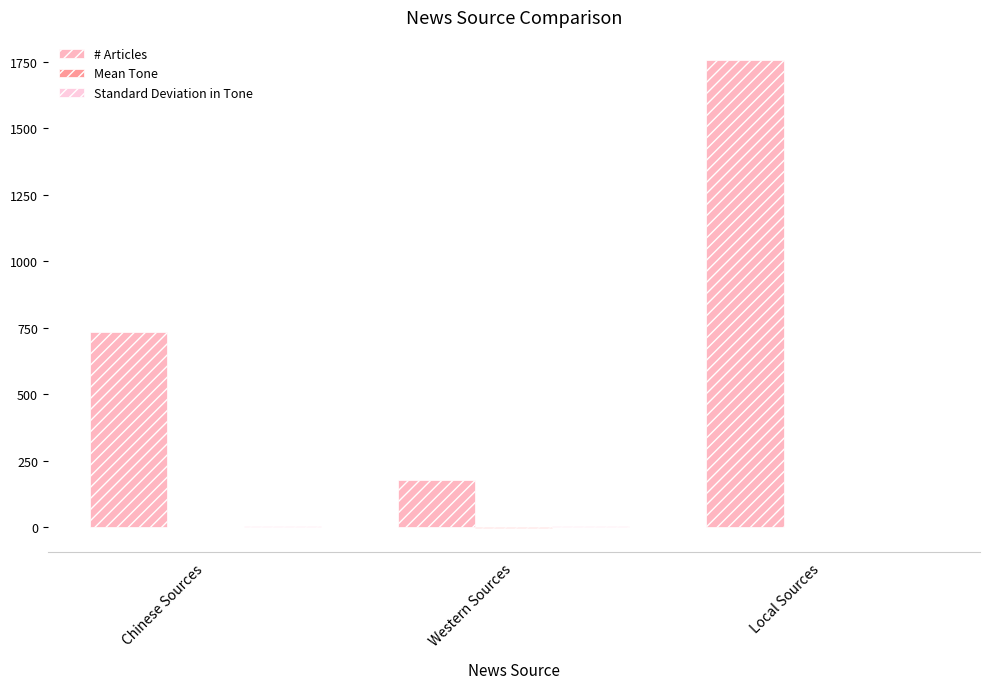

Reading left to right, extract all data points from this chart.

# Articles: Chinese Sources=733.0	Western Sources=177.0	Local Sources=1755.0
Mean Tone: Chinese Sources=1.8	Western Sources=-4.5	Local Sources=1.5
Standard Deviation in Tone: Chinese Sources=4.1	Western Sources=2.9	Local Sources=2.7